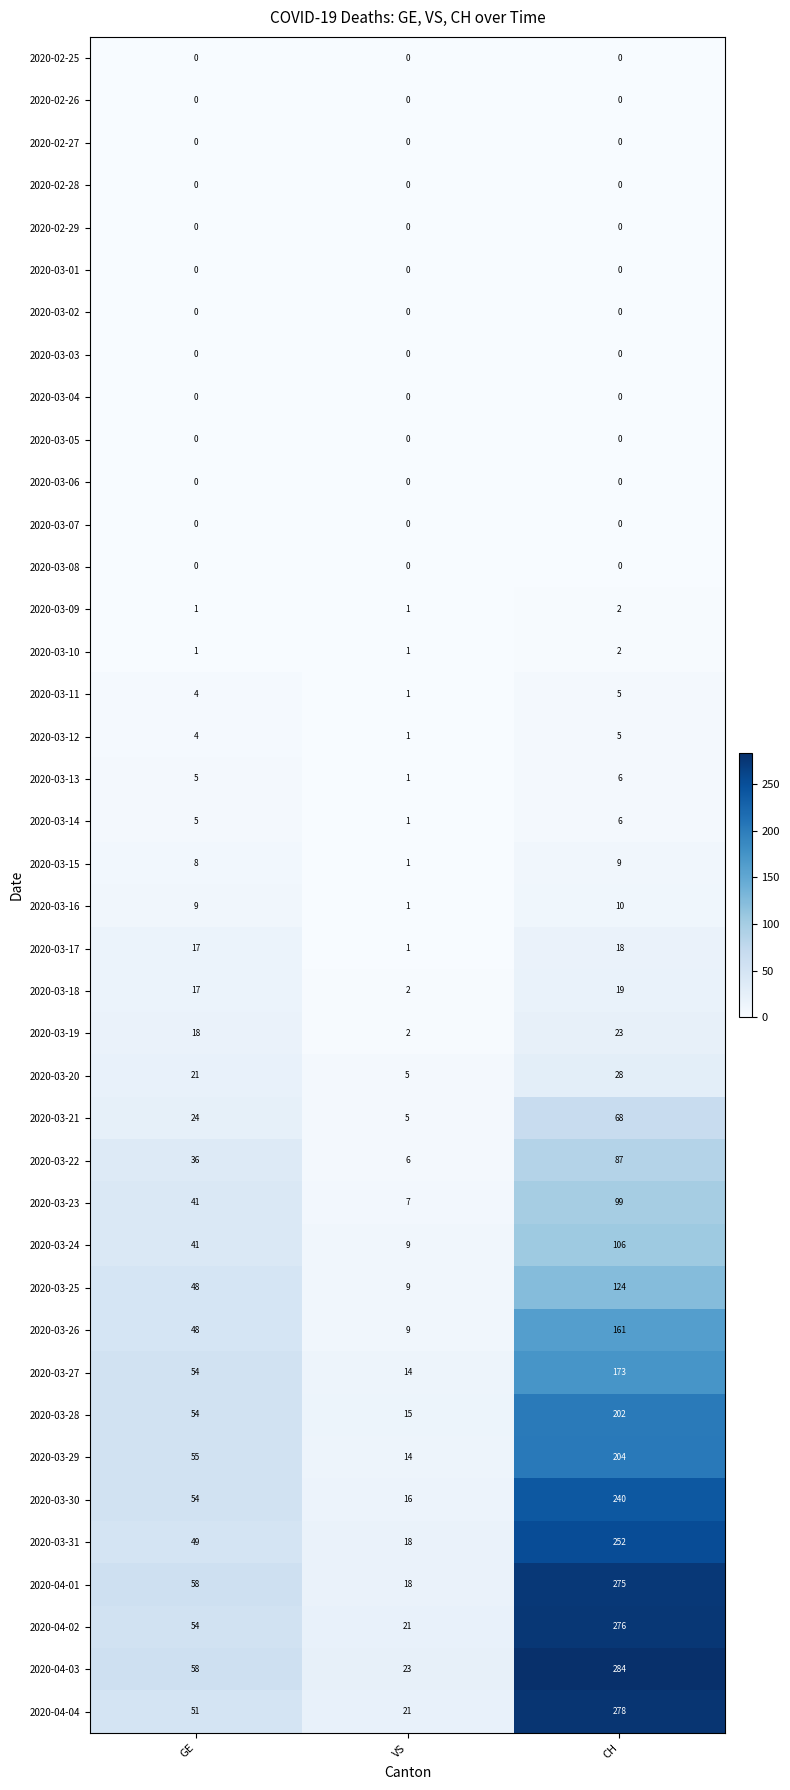

What is the difference between the 2020-03-16 values at VS and GE?

8